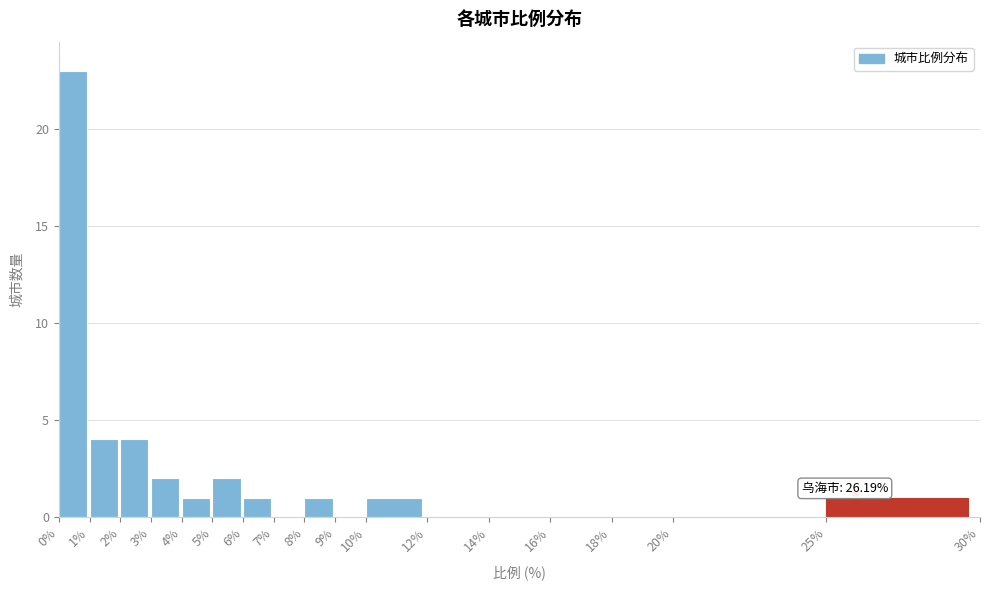

Which range on the x-axis has the tallest bar?

0% to 1%